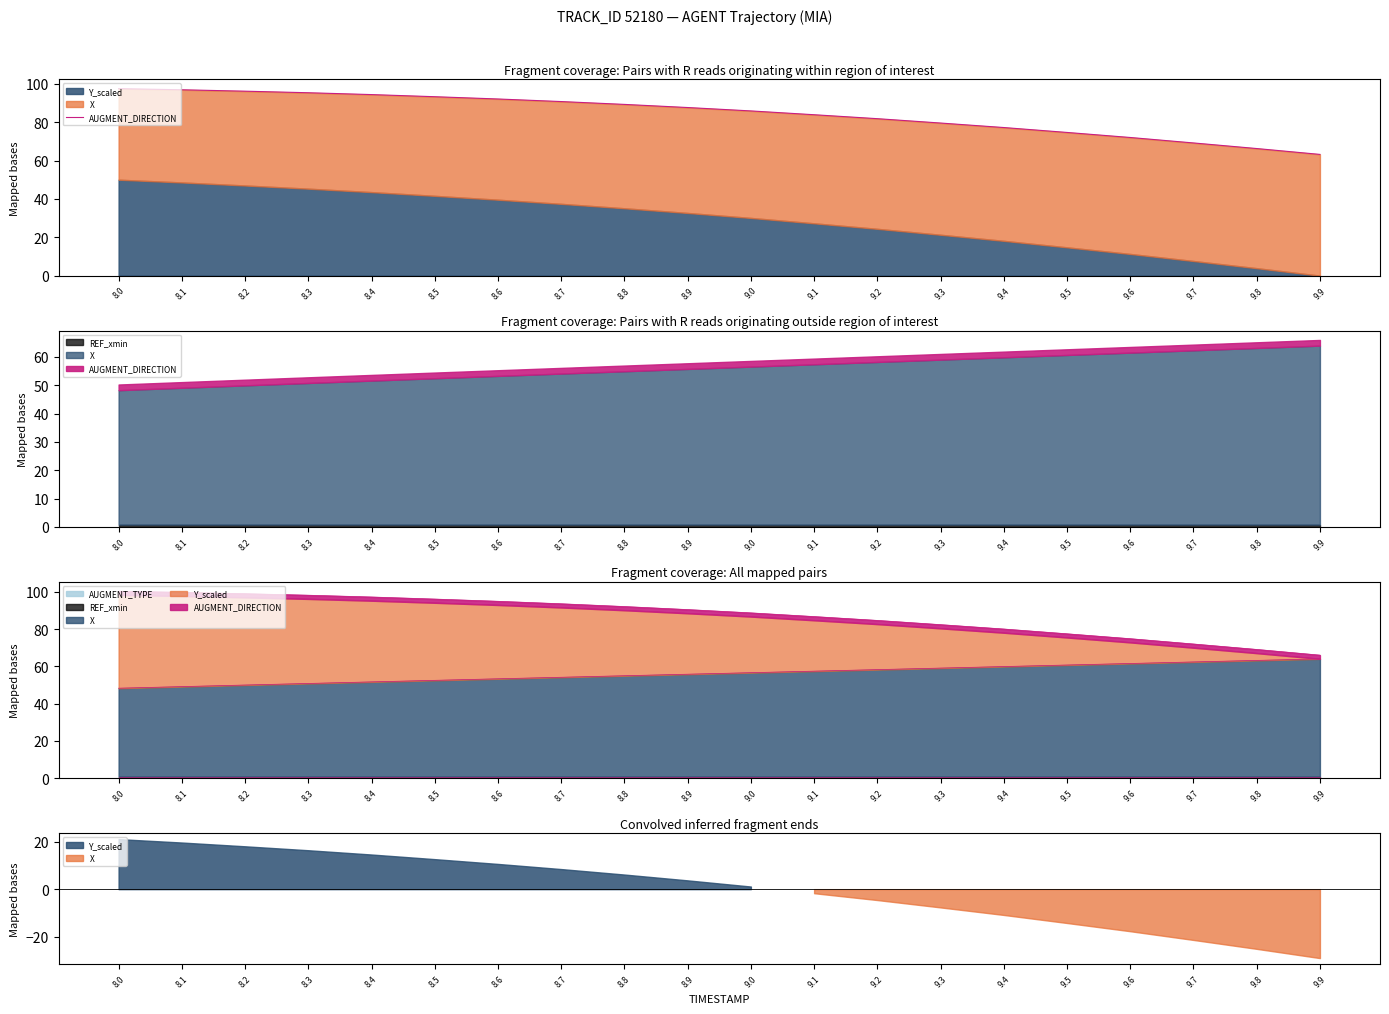

What is the change in value from 8.8 to 9.2?

-7.4